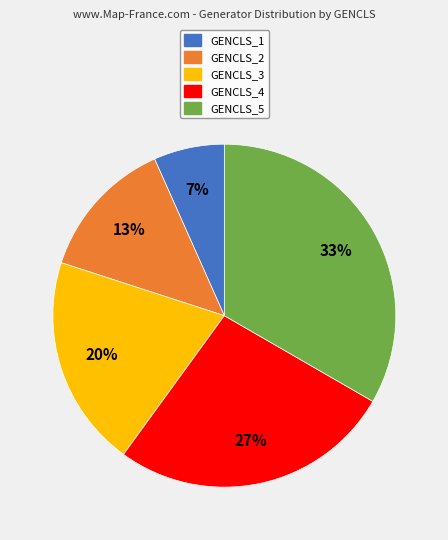

Do GENCLS_2 and GENCLS_5 together represent more than half of the pie?

No